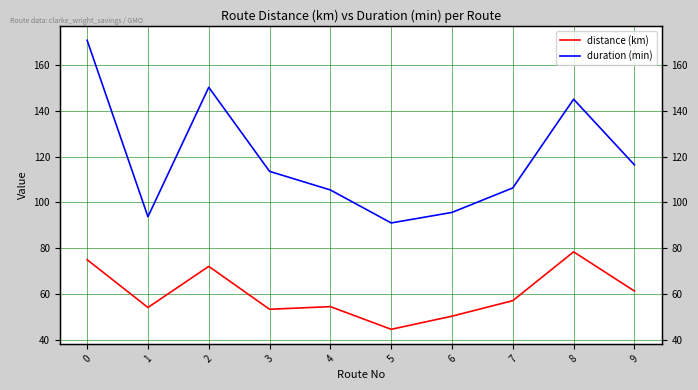

The value of duration (min) at 9 is 206.3. True or false?

False